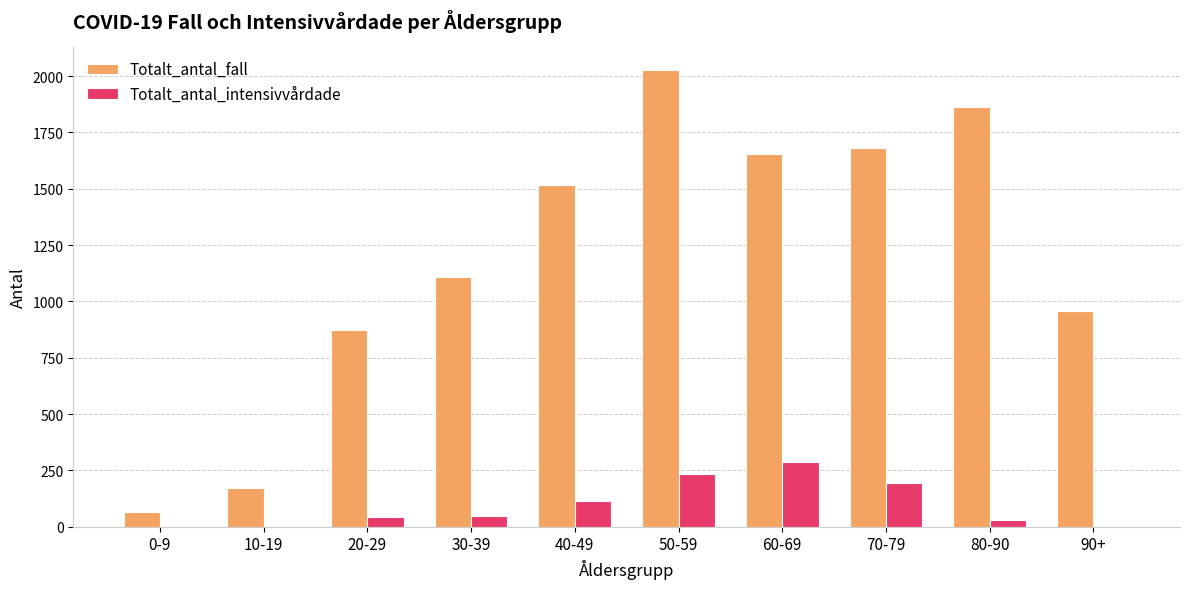

Is it true that Totalt_antal_fall equals 170 at 10-19?

True